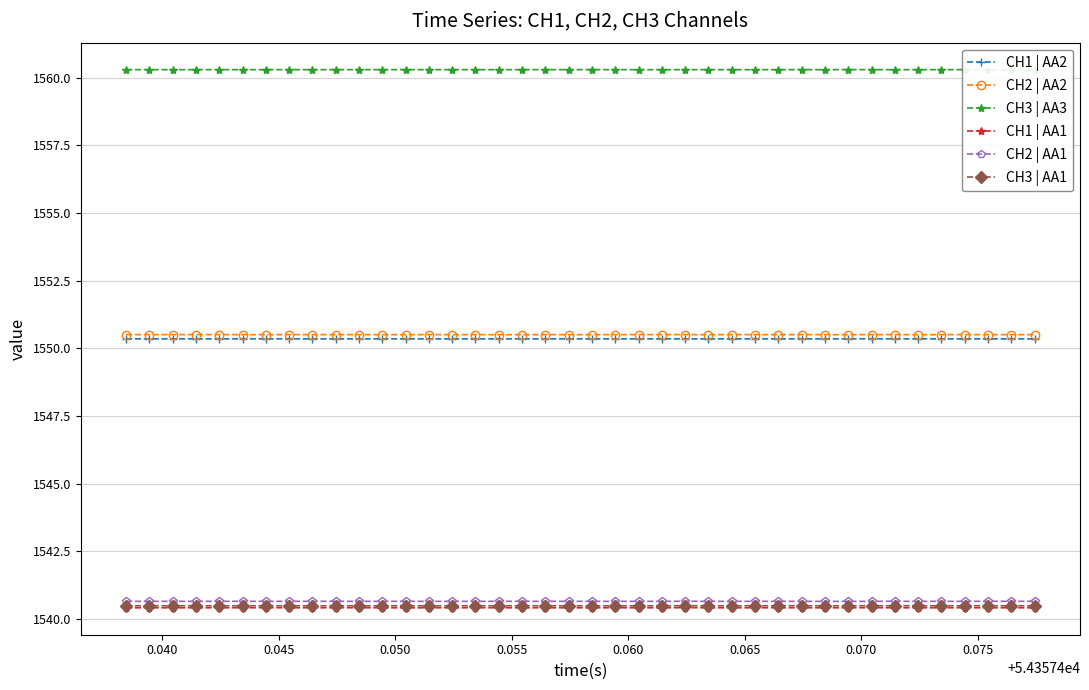

At how many categories does at least one series exceed 1543?

40